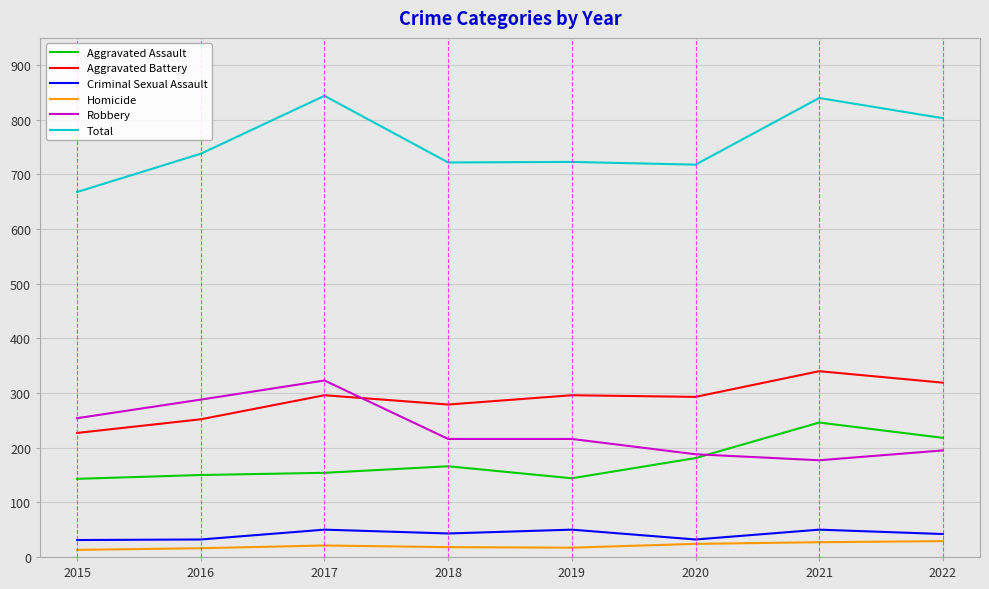

True or false: Homicide and Robbery intersect in this chart.

False